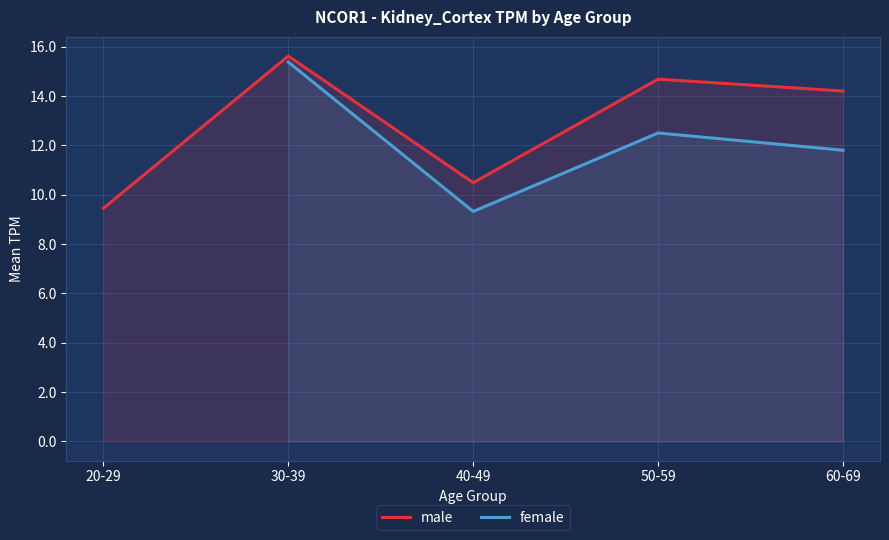

Between 30-39 and 50-59, which is larger?

30-39